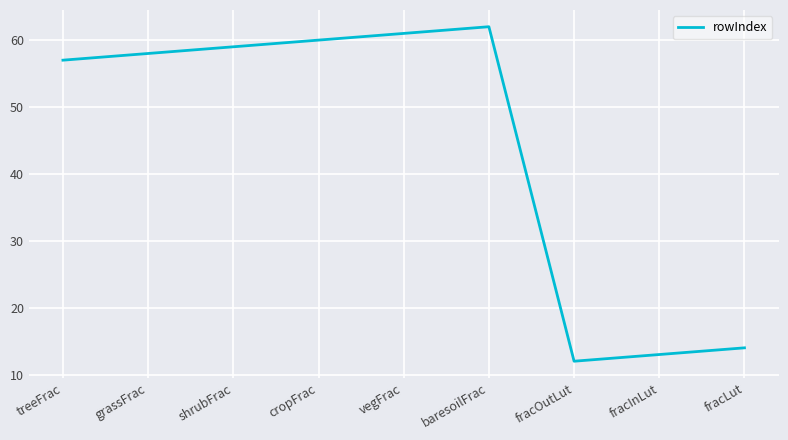

What is the ratio of the value at baresoilFrac to the value at shrubFrac?

1.1